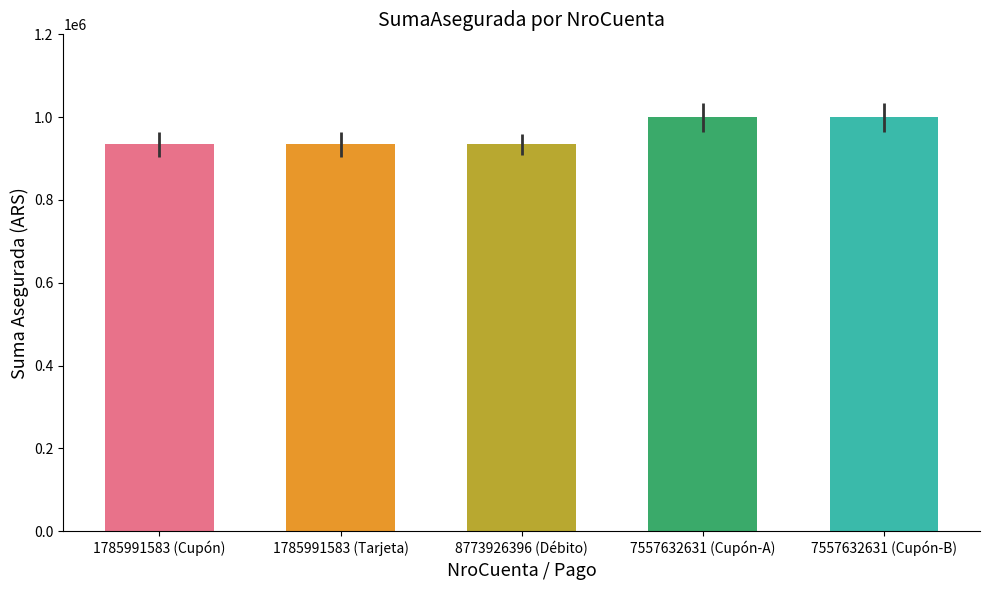

True or false: the data shows 934000 at 1785991583 (Cupón).

True